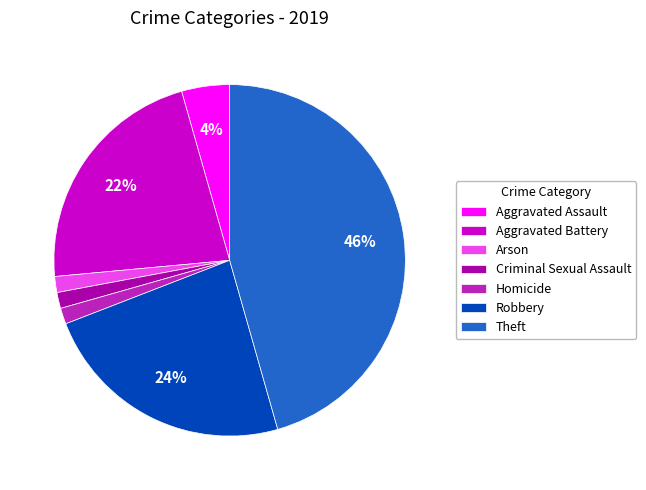

What percentage is the Aggravated Battery slice, to the nearest percent?

22%